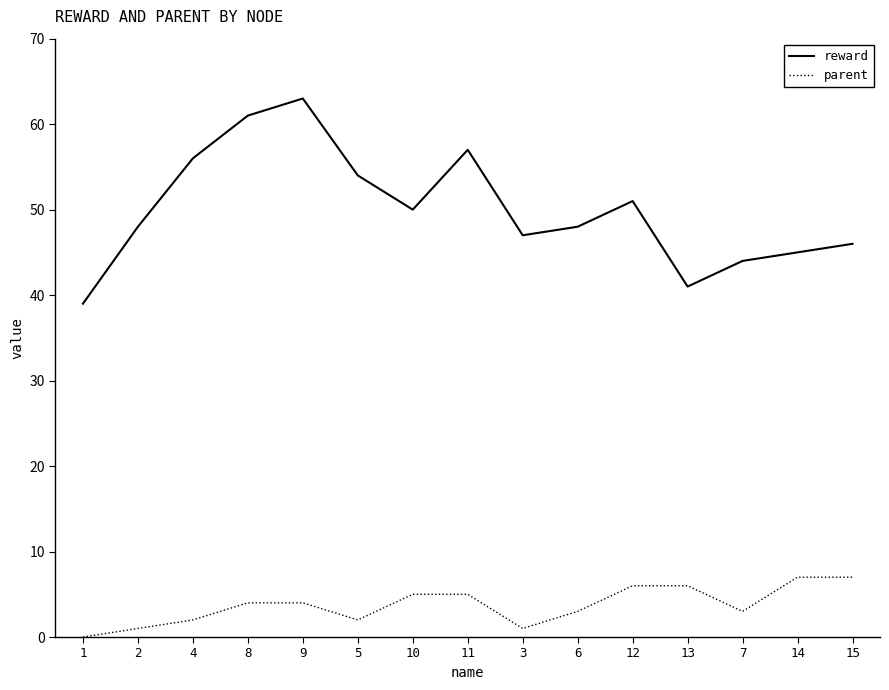

Rank the series by their maximum value, from highest to lowest.

reward, parent